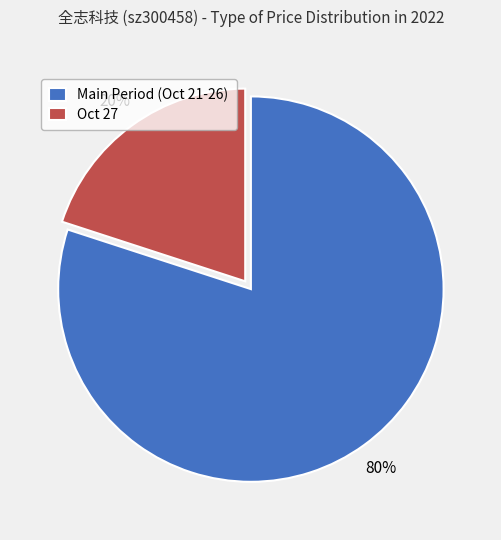

Do Main Period (Oct 21-26) and Oct 27 together represent more than half of the pie?

Yes